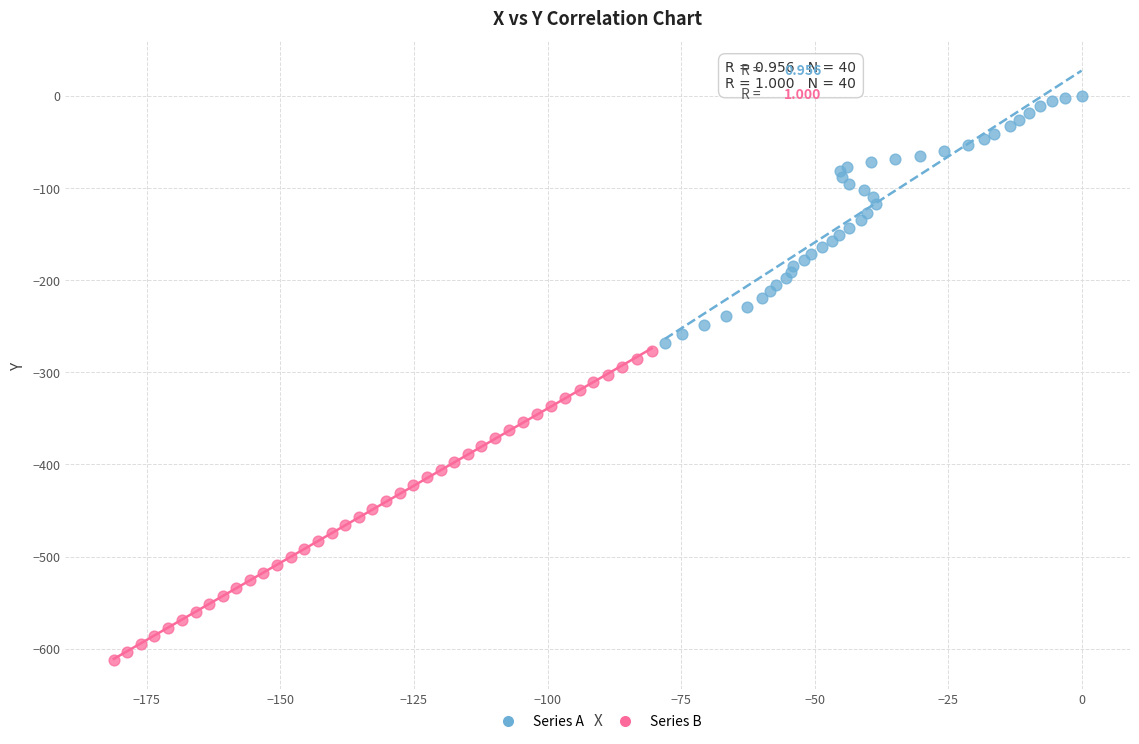

Which series has the largest Y range (max minus min)?

Series B